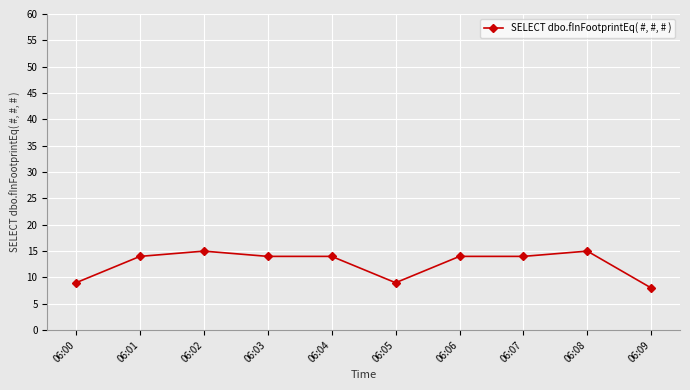

The value at 06:08 is 15. True or false?

True